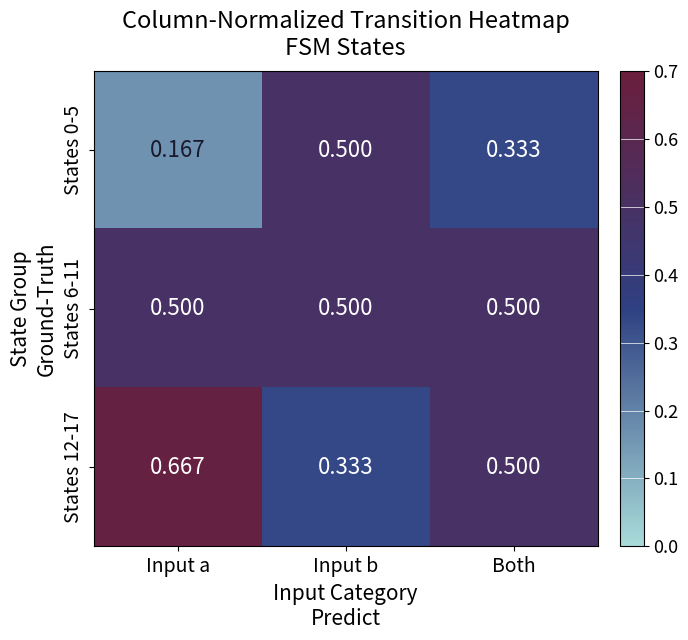

How many series are shown in this chart?

3